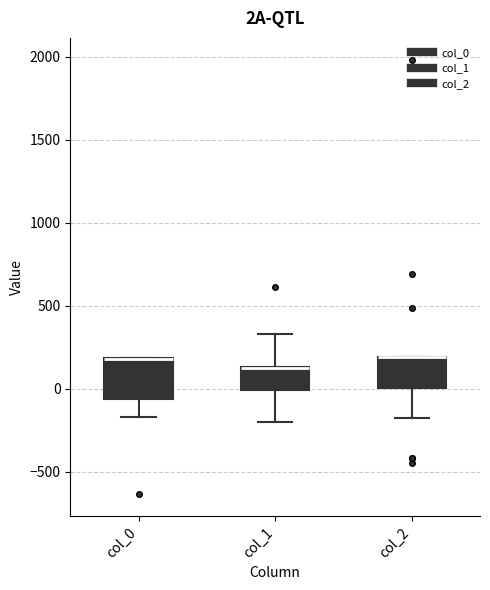

Comparing the boxes themselves (not the whiskers), which one is the tallest?

col_0